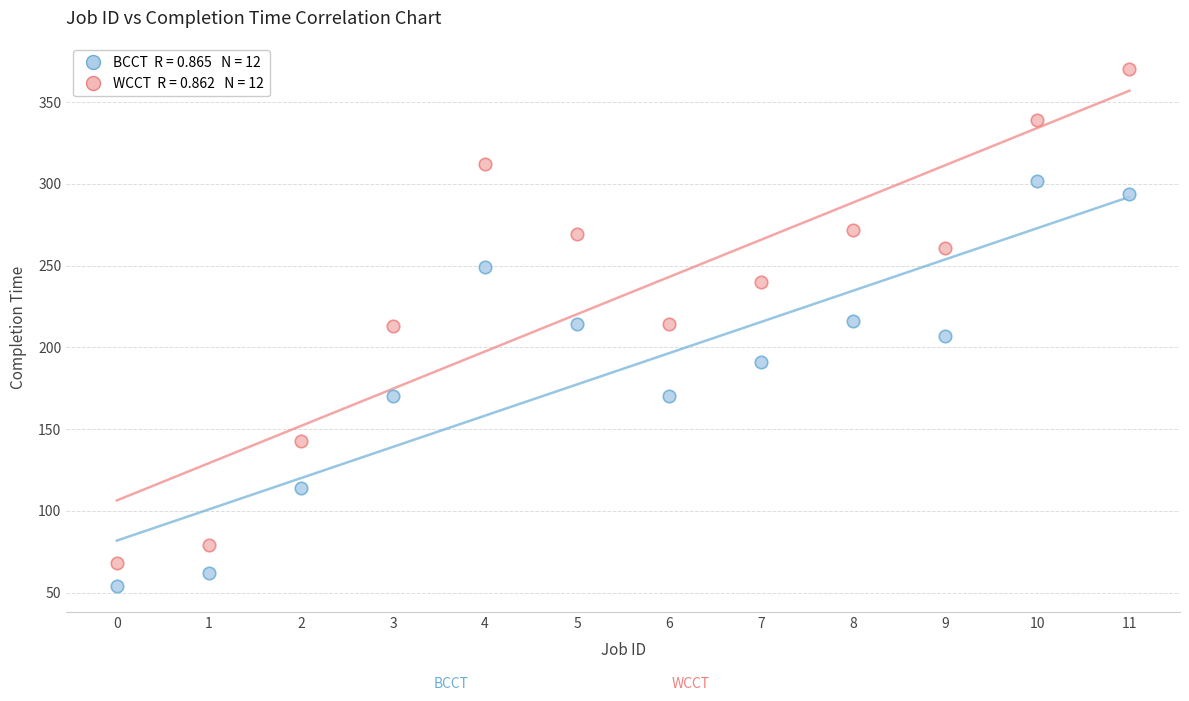

Across all data points, what is the range of Y values (max minus min)?

316